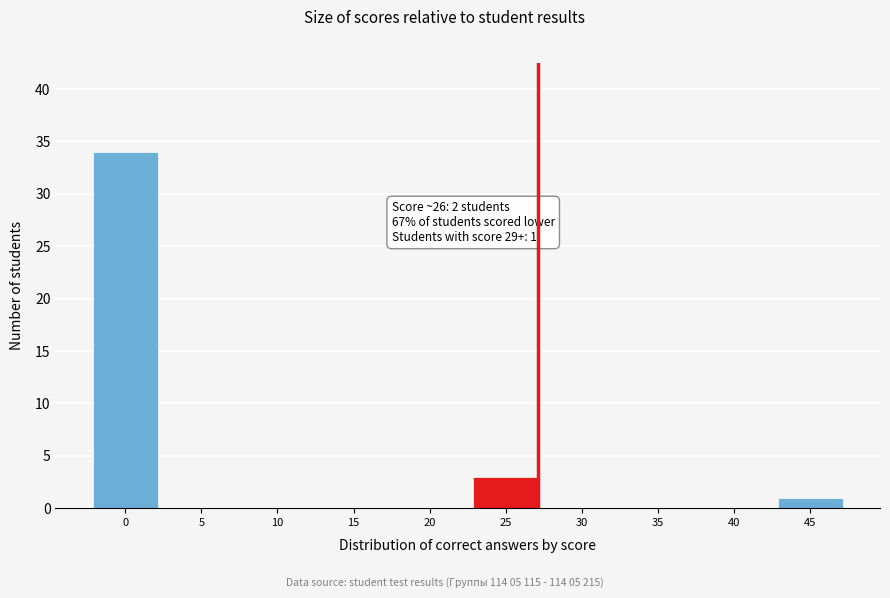

Reading left to right, transcribe all the data shown in this chart.

0=34	5=0	10=0	15=0	20=0	25=3	30=0	35=0	40=0	45=1